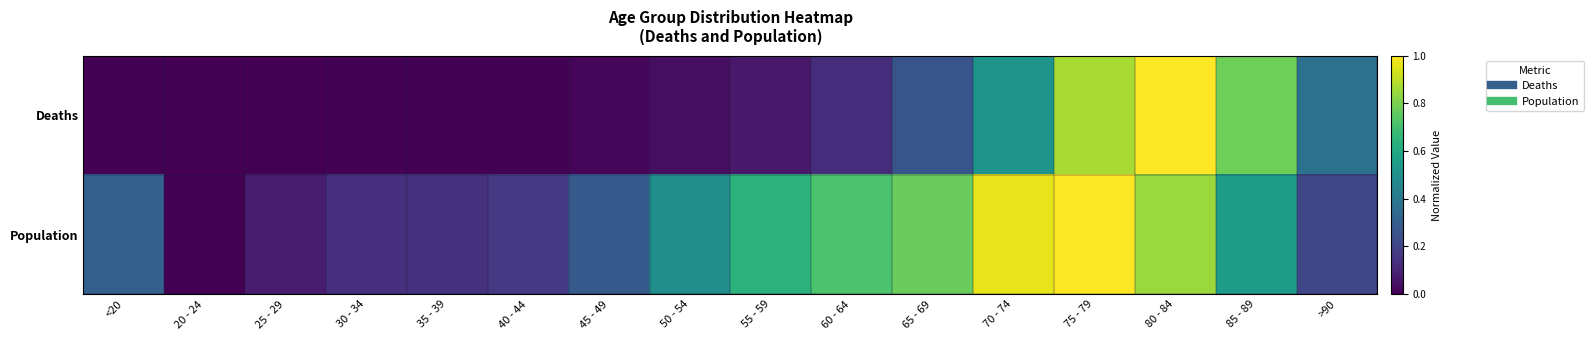

Reading right to left, extract all data points from this chart.

Deaths: >90=0.4	85 - 89=0.8	80 - 84=1.0	75 - 79=0.9	70 - 74=0.5	65 - 69=0.3	60 - 64=0.1	55 - 59=0.1	50 - 54=0.0	45 - 49=0.0	40 - 44=0.0	35 - 39=0.0	30 - 34=0.0	25 - 29=0.0	20 - 24=0.0	<20=0.0
Population: >90=0.2	85 - 89=0.6	80 - 84=0.9	75 - 79=1.0	70 - 74=1.0	65 - 69=0.8	60 - 64=0.7	55 - 59=0.6	50 - 54=0.5	45 - 49=0.3	40 - 44=0.2	35 - 39=0.1	30 - 34=0.1	25 - 29=0.1	20 - 24=0.0	<20=0.3